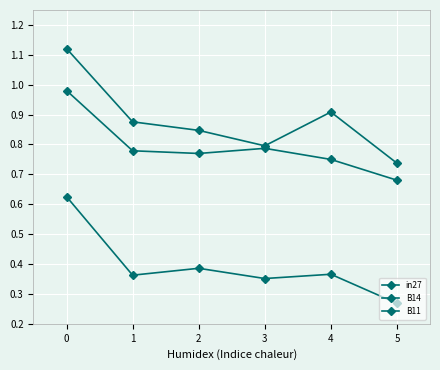

How many lines are shown in the chart?

3